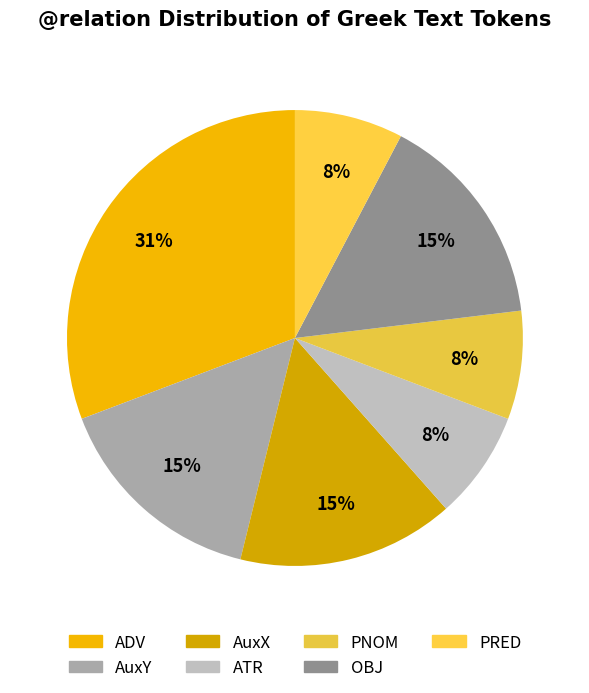

Rank the categories by value from highest to lowest.

ADV, AuxY, AuxX, OBJ, ATR, PNOM, PRED